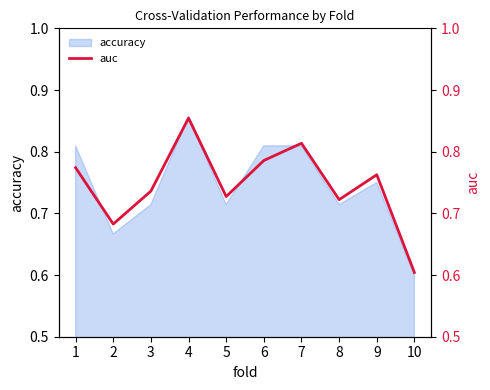

Reading left to right, extract all data points from this chart.

0.8	0.7	0.7	0.9	0.7	0.8	0.8	0.7	0.8	0.6